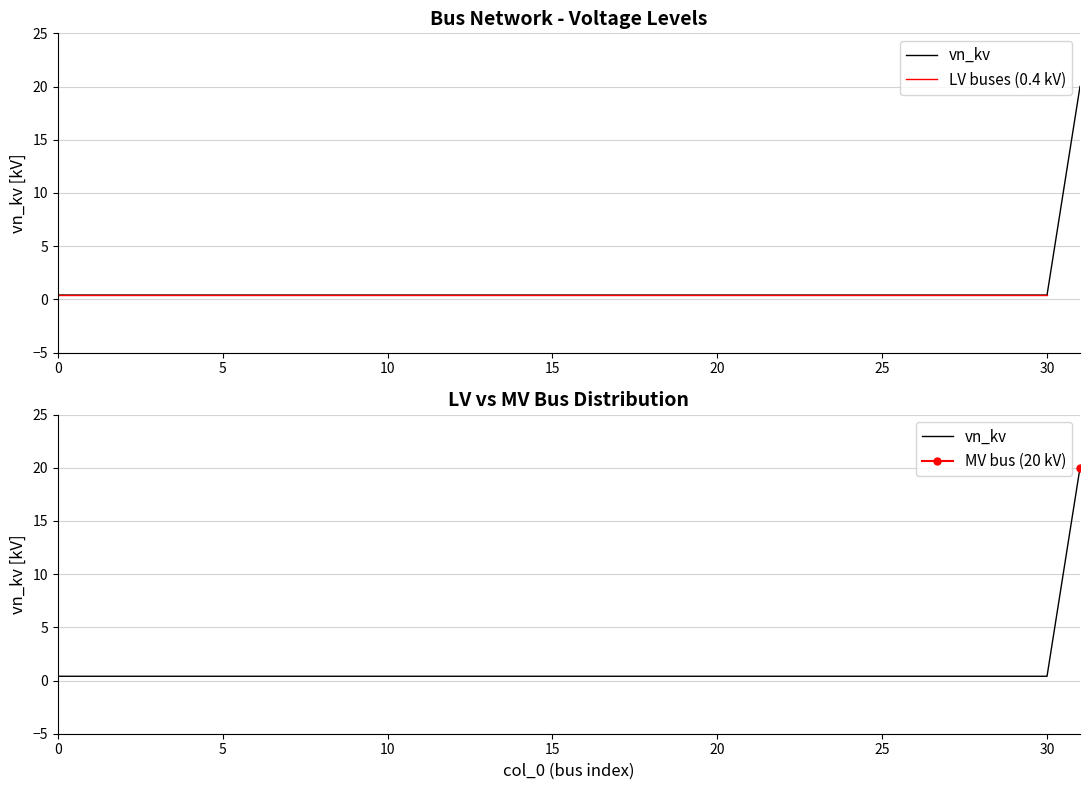

Reading left to right, extract all data points from this chart.

0.4	0.4	0.4	0.4	0.4	0.4	0.4	0.4	0.4	0.4	0.4	0.4	0.4	0.4	0.4	0.4	0.4	0.4	0.4	0.4	0.4	0.4	0.4	0.4	0.4	0.4	0.4	0.4	0.4	0.4	0.4	20.0